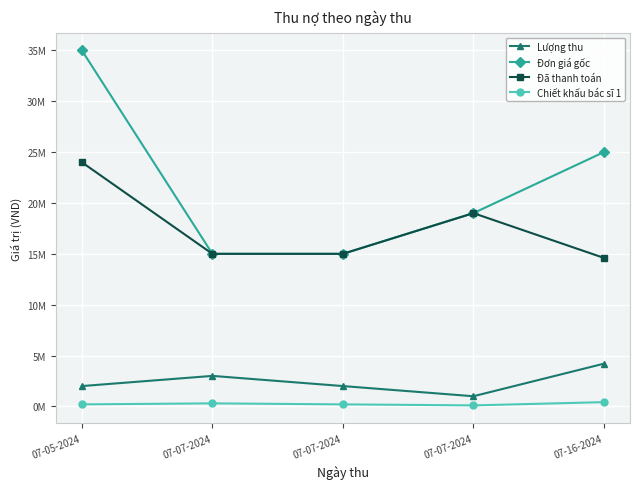

How many data points does each series have?

5